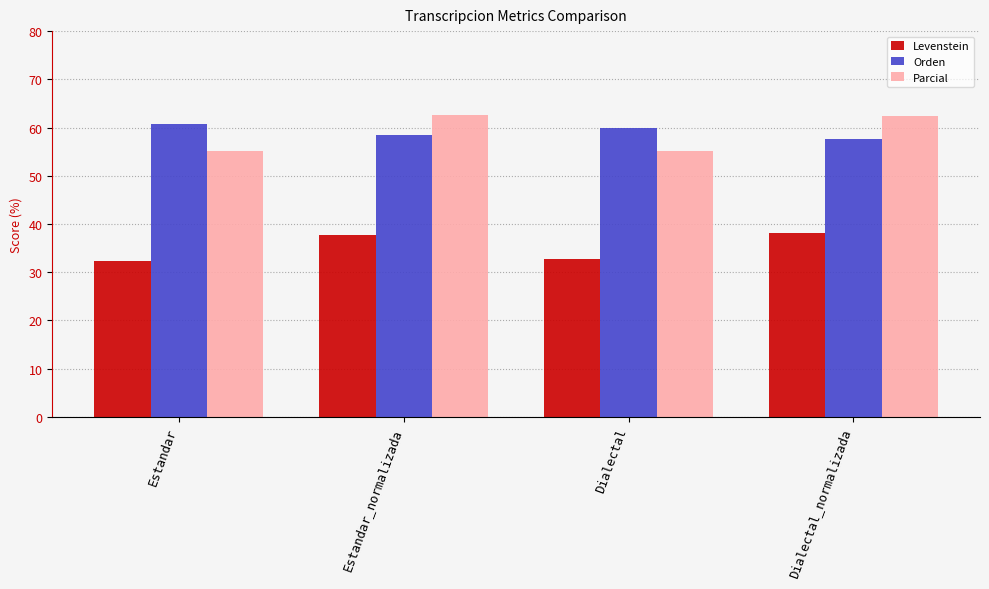

True or false: Parcial has a value of 55.2 at Dialectal.

True